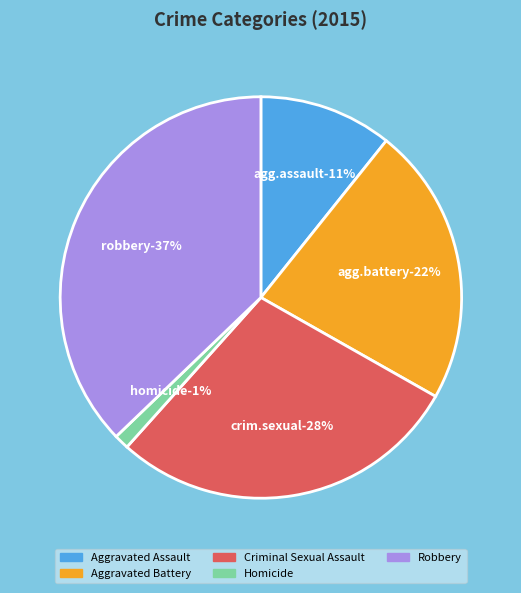

Approximately how many times larger is the value at Robbery compared to Aggravated Battery?

1.7